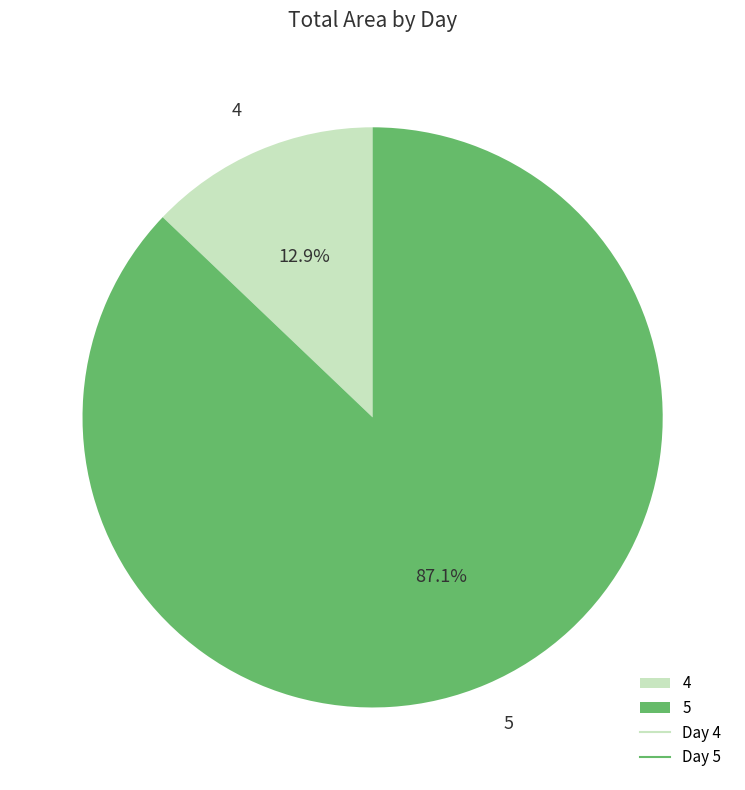

Between 4 and 5, which is larger?

5